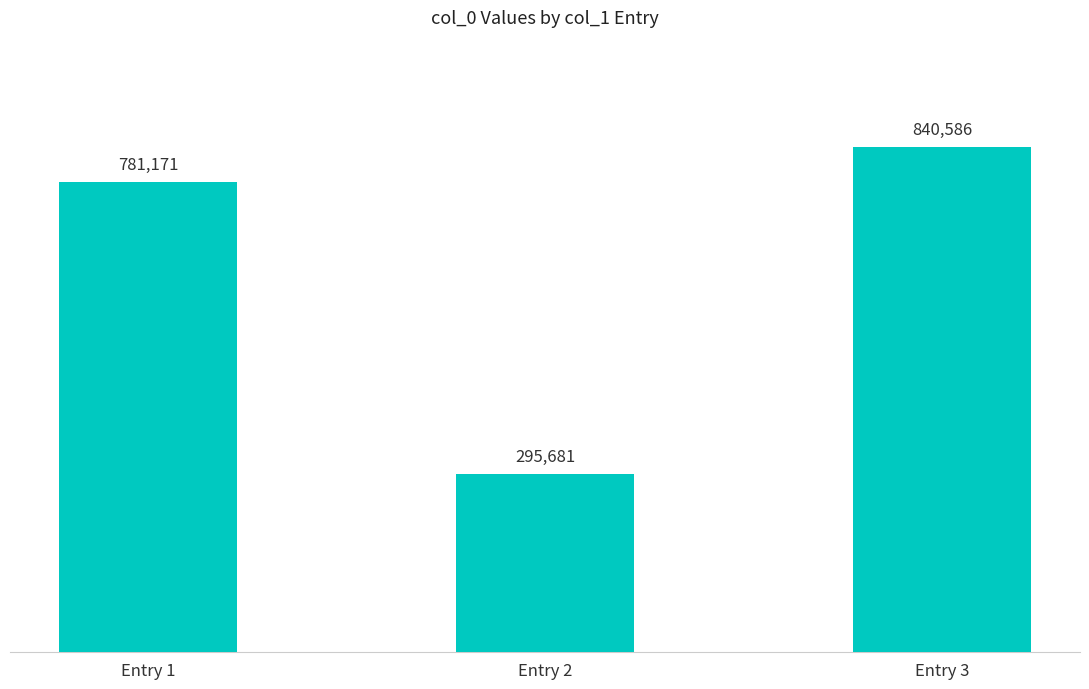

What is the difference between the maximum and minimum values?

544905